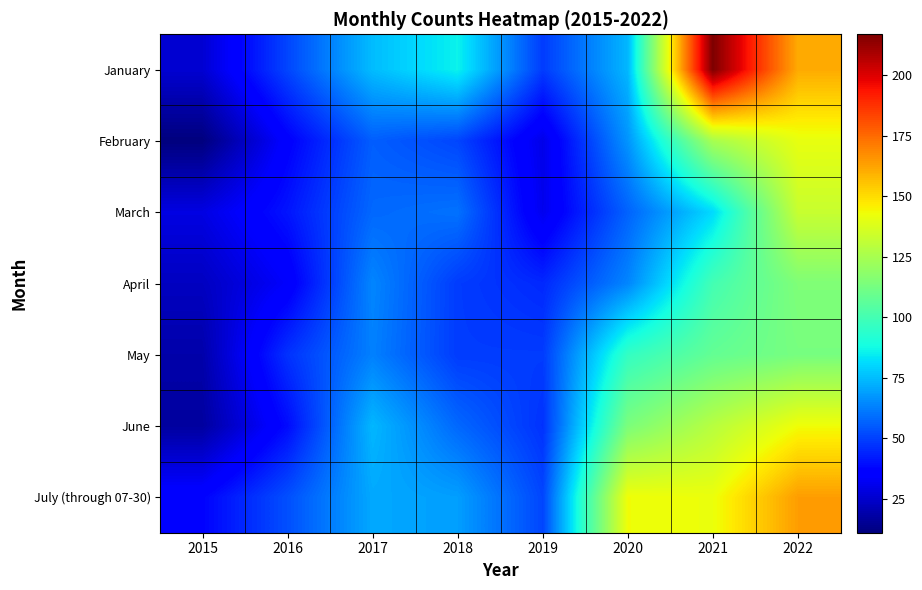

Reading right to left, what are all the values shown in this chart?

January: 2022=161	2021=217	2020=74	2019=49	2018=86	2017=75	2016=51	2015=26
February: 2022=141	2021=125	2020=67	2019=30	2018=51	2017=56	2016=36	2015=11
March: 2022=133	2021=81	2020=57	2019=31	2018=60	2017=58	2016=41	2015=29
April: 2022=115	2021=100	2020=64	2019=45	2018=49	2017=64	2016=34	2015=23
May: 2022=113	2021=108	2020=96	2019=49	2018=49	2017=63	2016=47	2015=19
June: 2022=143	2021=129	2020=114	2019=47	2018=58	2017=74	2016=39	2015=17
July (through 07-30): 2022=164	2021=142	2020=143	2019=51	2018=69	2017=71	2016=53	2015=37